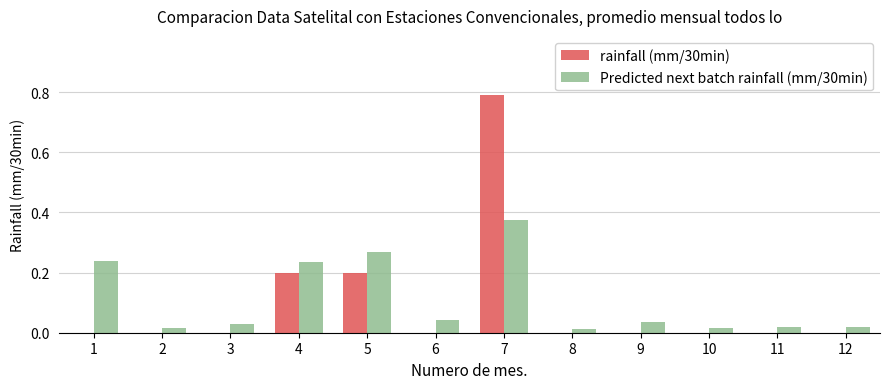

What is the sum of all rainfall (mm/30min) values?

1.2